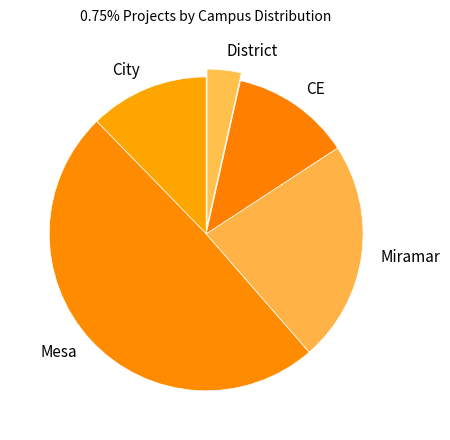

What is the smallest slice in the pie chart?

District